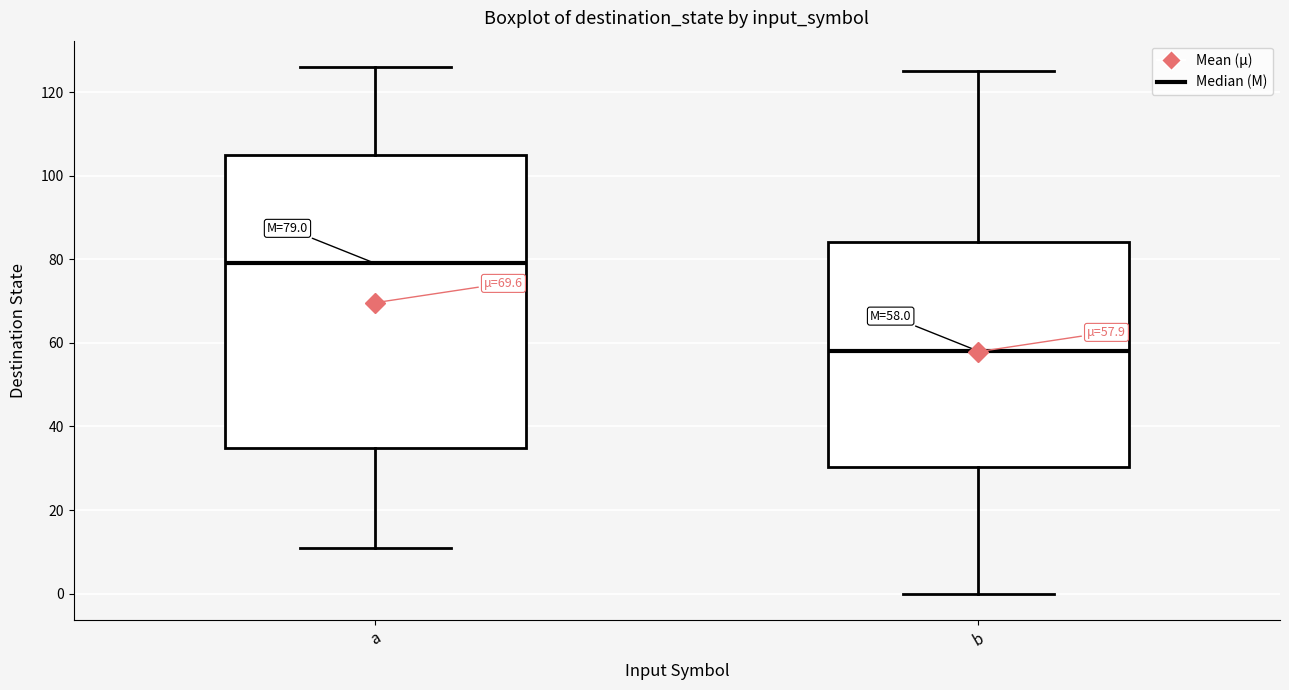

Which box has the lowest median line?

b